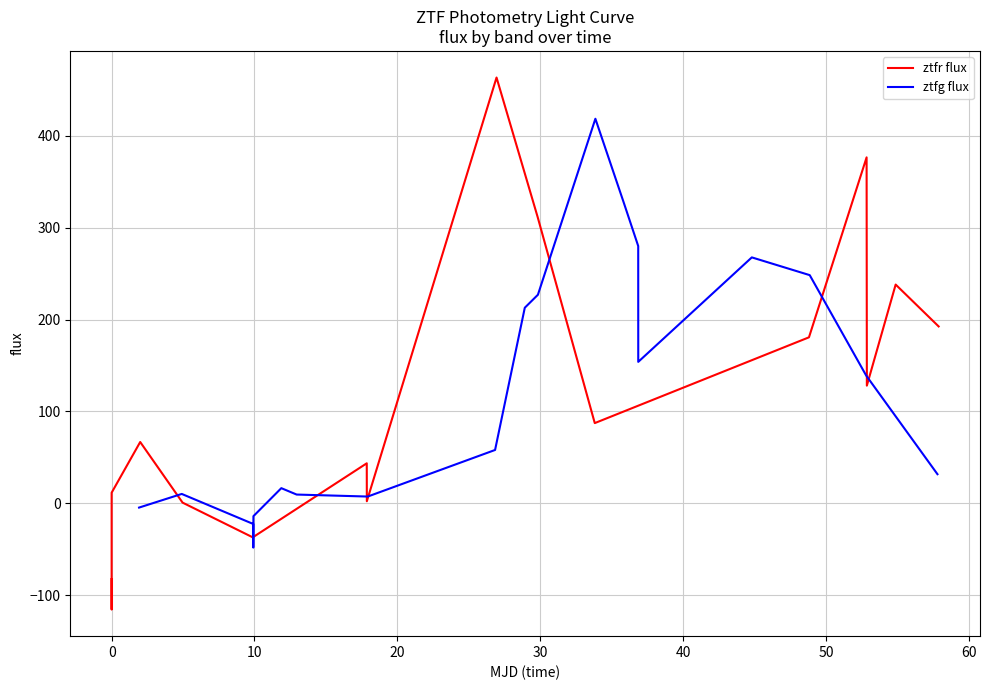

What is the smallest value displayed?

-115.7